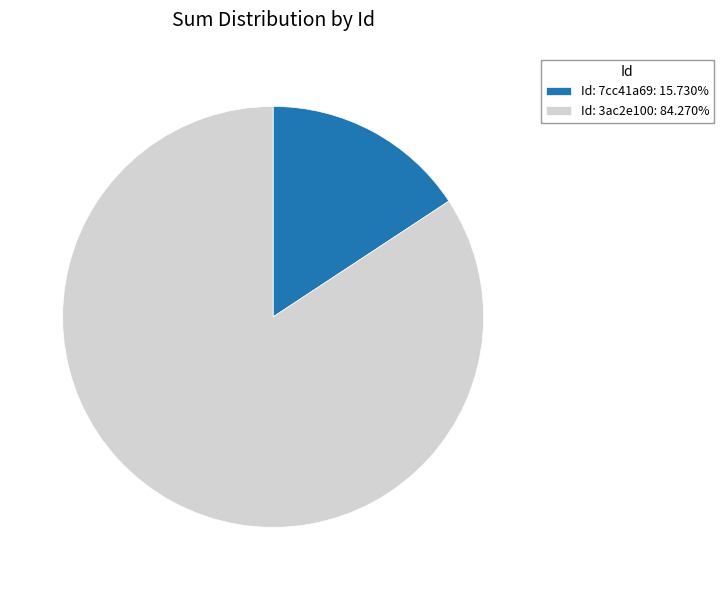

Is there any slice that represents more than half of the pie?

Yes